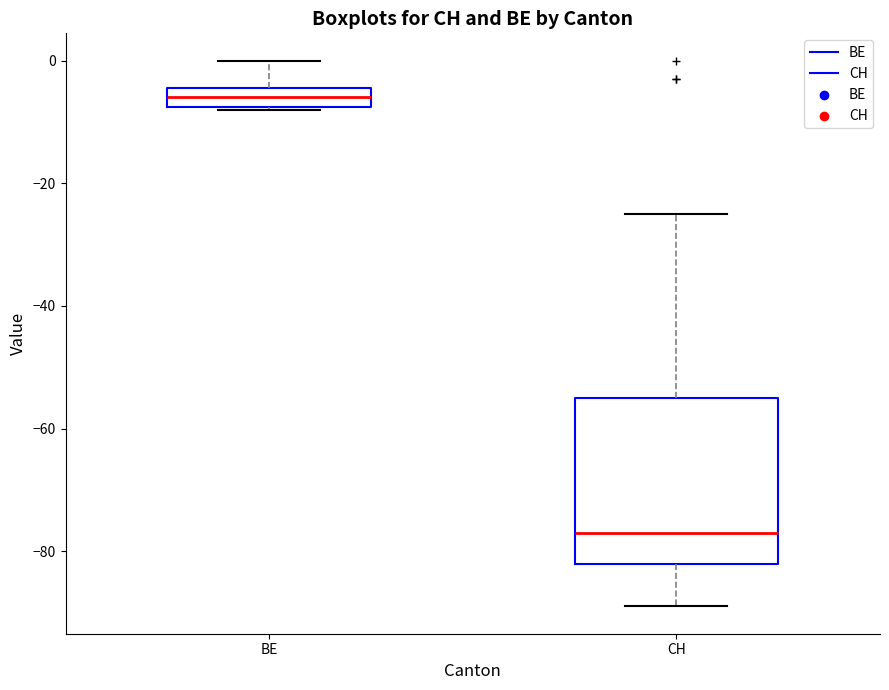

Reading left to right, transcribe this box plot: for each box, give where its median line is, the range the box spans, and where its two whiskers end, as read against the y-axis. The values are not printed on the chart, so give them approximately, as read against the axis.

BE: median -6, box -8 to -4, whiskers -8 to 0
CH: median -76, box -82 to -54, whiskers -88 to -24